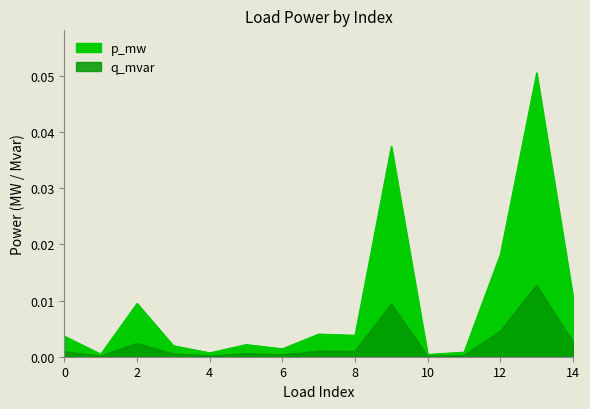

True or false: q_mvar and p_mw intersect in this chart.

False